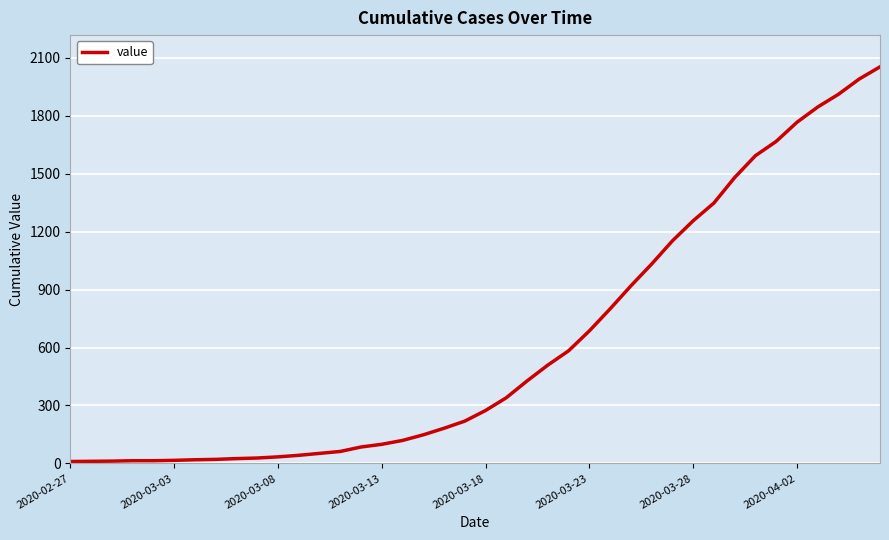

What is the sum of all values?

24843